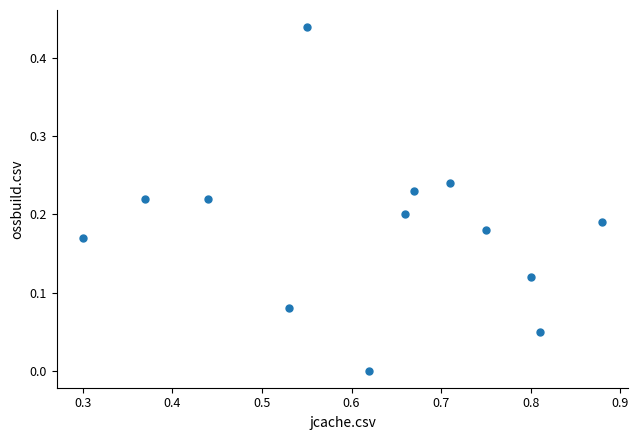

What is the range of X values (max minus min)?

0.6